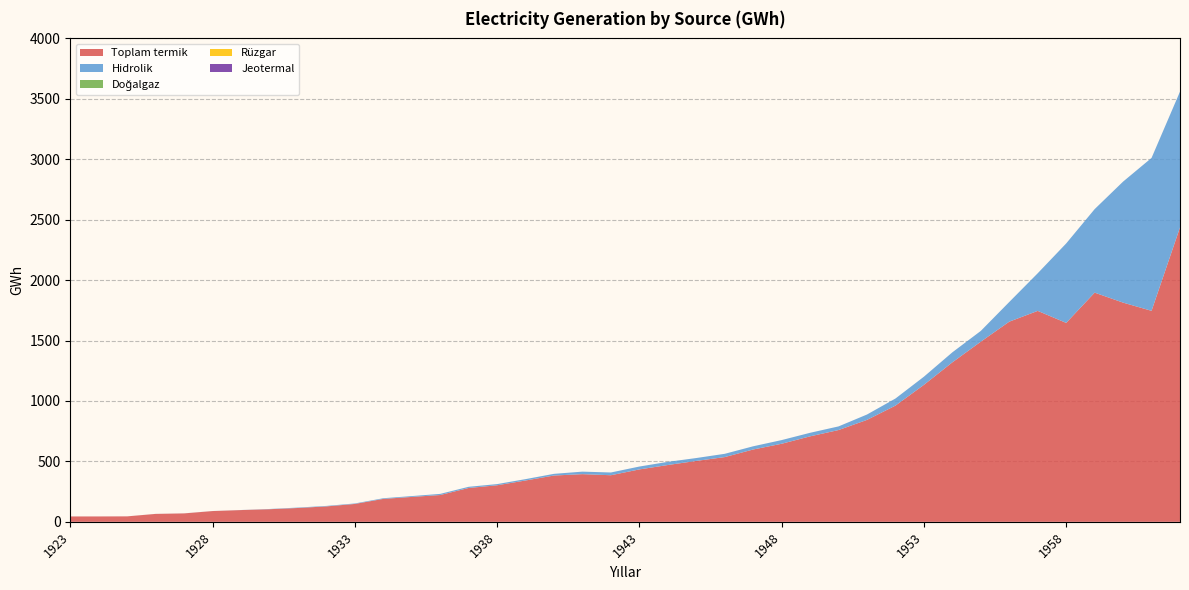

Reading left to right, what are all the values shown in this chart?

Toplam termik: 44.3	44.4	45.1	65.5	69.7	89.0	97.2	104.4	114.5	127.6	147.9	189.7	205.9	221.7	280.0	302.3	342.0	383.1	394.5	385.5	433.6	470.0	504.0	535.6	598.4	645.9	707.3	759.4	843.4	961.6	1133.3	1319.6	1490.7	1656.2	1745.4	1646.0	1896.4	1813.7	1745.9	2436.1
Hidrolik: 0.2	0.2	0.2	0.3	0.4	0.4	0.6	1.9	3.4	4.0	4.0	5.5	7.0	9.4	9.8	9.8	11.2	13.9	20.7	22.7	23.8	26.1	23.8	27.1	26.6	30.4	29.3	30.1	44.5	58.6	67.5	82.9	89.1	162.9	311.3	657.4	690.9	1001.4	1265.2	1123.7
Doğalgaz: 0.0	0.0	0.0	0.0	0.0	0.0	0.0	0.0	0.0	0.0	0.0	0.0	0.0	0.0	0.0	0.0	0.0	0.0	0.0	0.0	0.0	0.0	0.0	0.0	0.0	0.0	0.0	0.0	0.0	0.0	0.0	0.0	0.0	0.0	0.0	0.0	0.0	0.0	0.0	0.0
Rüzgar: 0.0	0.0	0.0	0.0	0.0	0.0	0.0	0.0	0.0	0.0	0.0	0.0	0.0	0.0	0.0	0.0	0.0	0.0	0.0	0.0	0.0	0.0	0.0	0.0	0.0	0.0	0.0	0.0	0.0	0.0	0.0	0.0	0.0	0.0	0.0	0.0	0.0	0.0	0.0	0.0
Jeotermal: 0.0	0.0	0.0	0.0	0.0	0.0	0.0	0.0	0.0	0.0	0.0	0.0	0.0	0.0	0.0	0.0	0.0	0.0	0.0	0.0	0.0	0.0	0.0	0.0	0.0	0.0	0.0	0.0	0.0	0.0	0.0	0.0	0.0	0.0	0.0	0.0	0.0	0.0	0.0	0.0